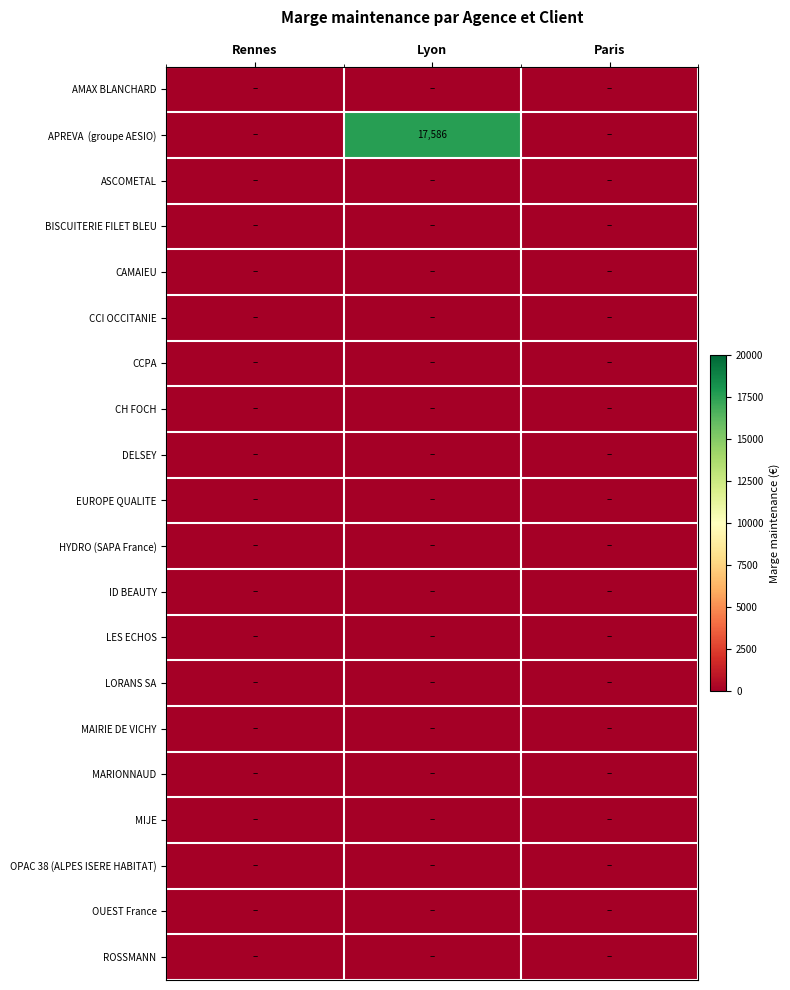

What is the greatest value displayed?

17586